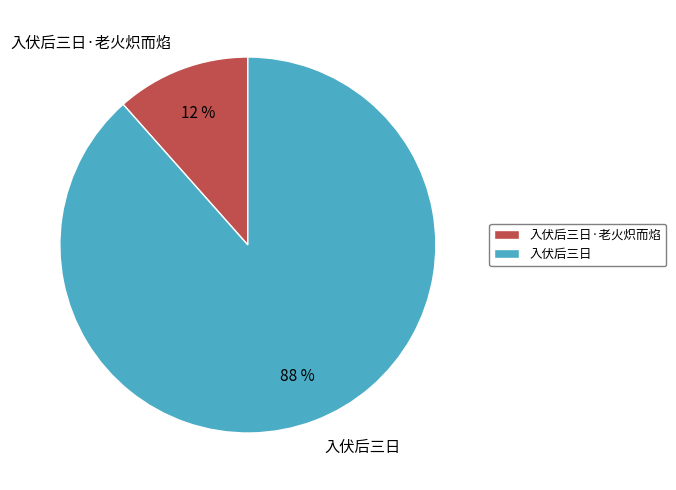

What is the majority slice?

入伏后三日